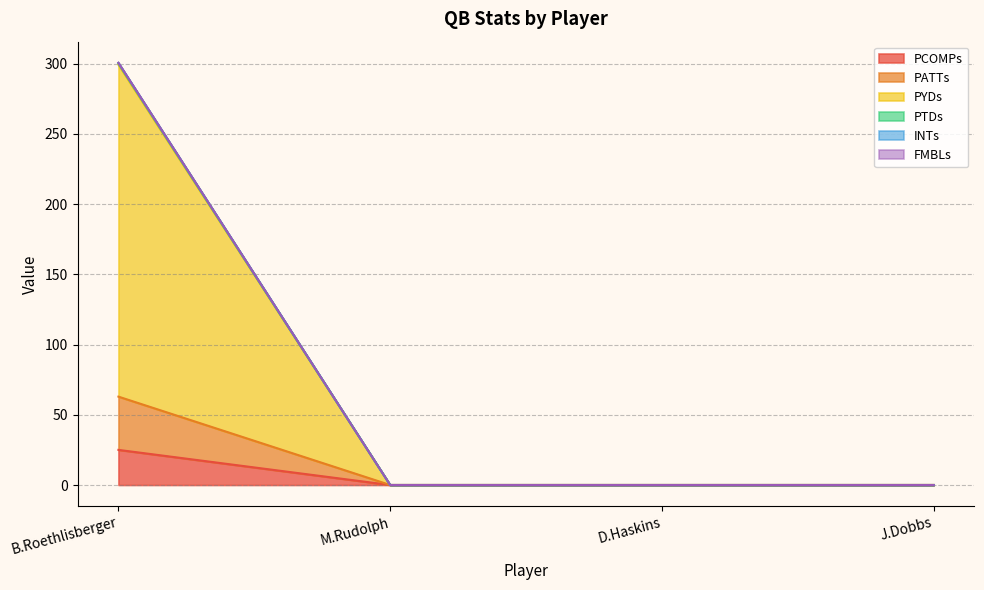

True or false: INTs and PATTs intersect in this chart.

False